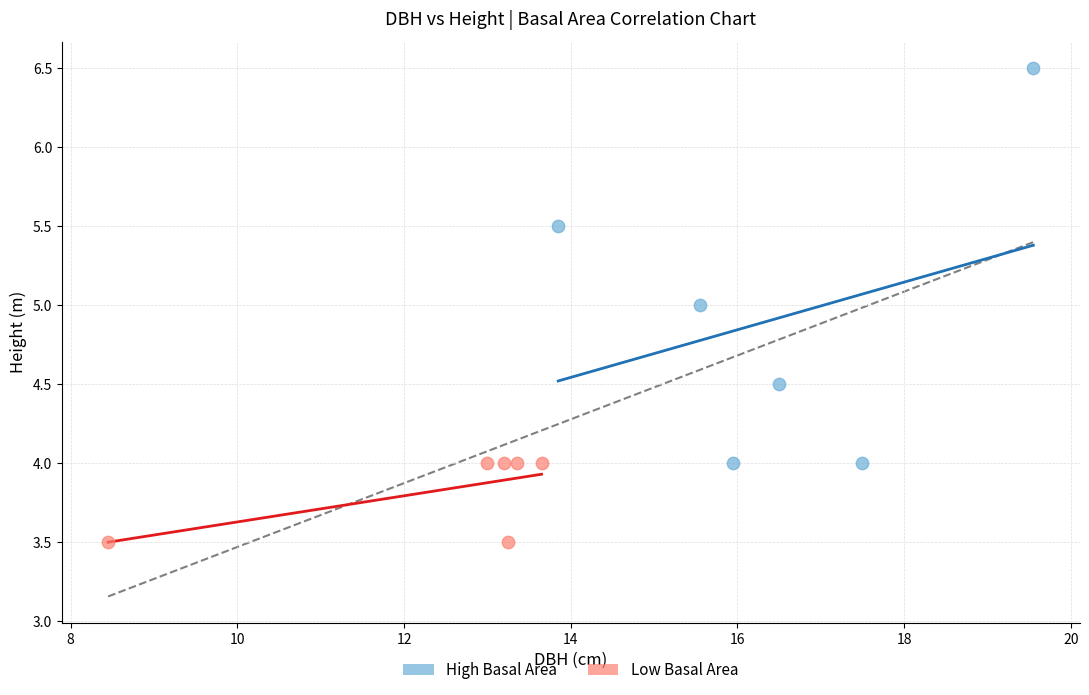

Which series contains the highest Y value?

High Basal Area